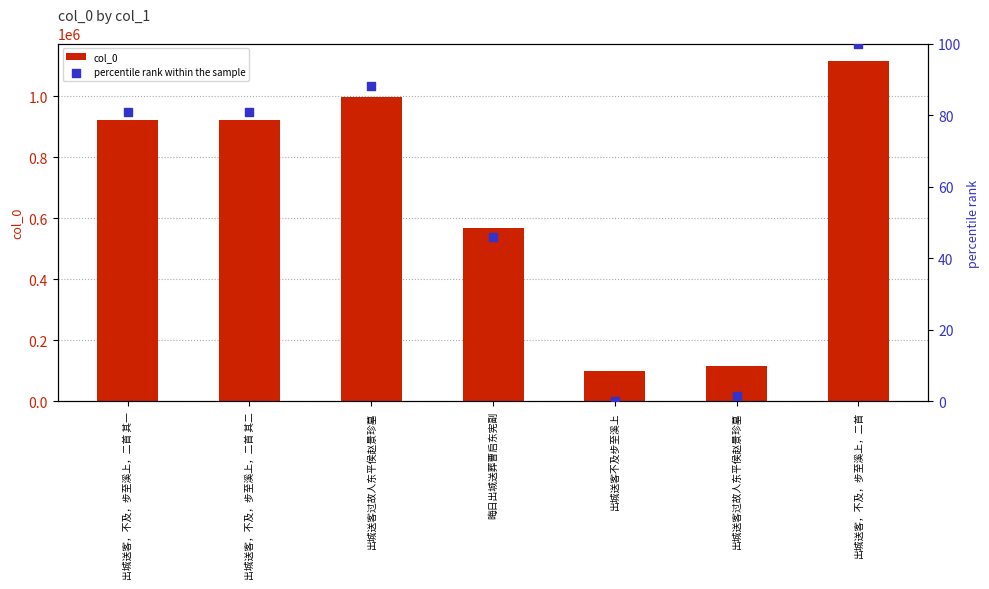

What are all the series names shown in the legend?

col_0, percentile rank within the sample